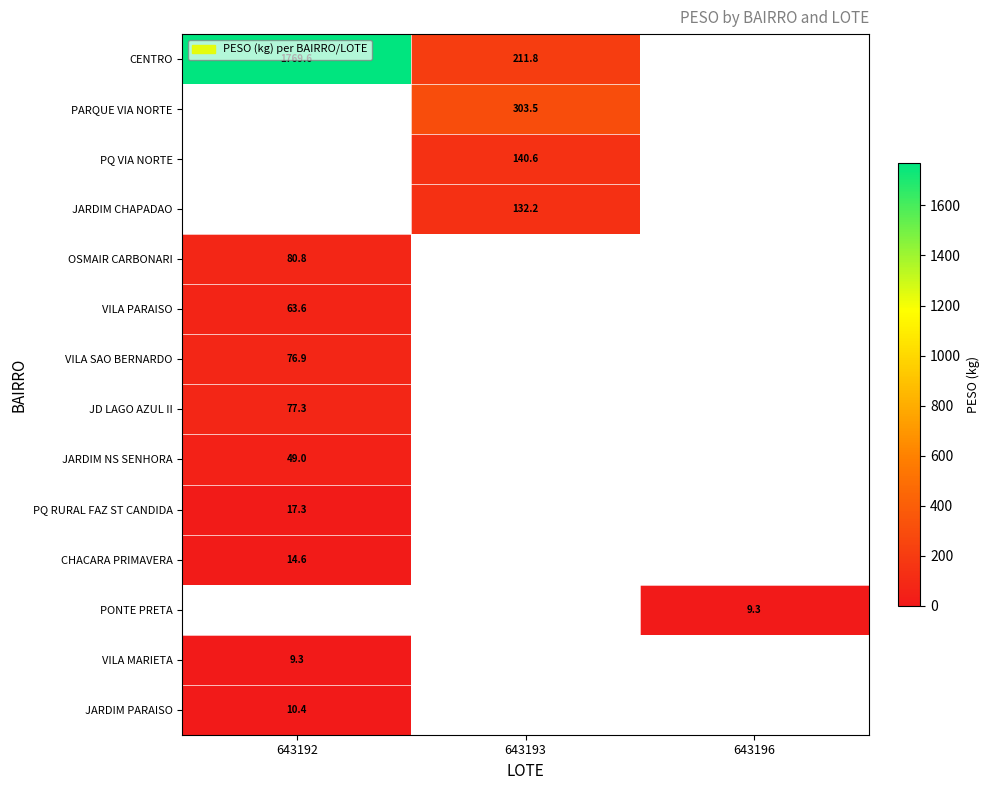

At which label is VILA PARAISO closest to 63?

643192